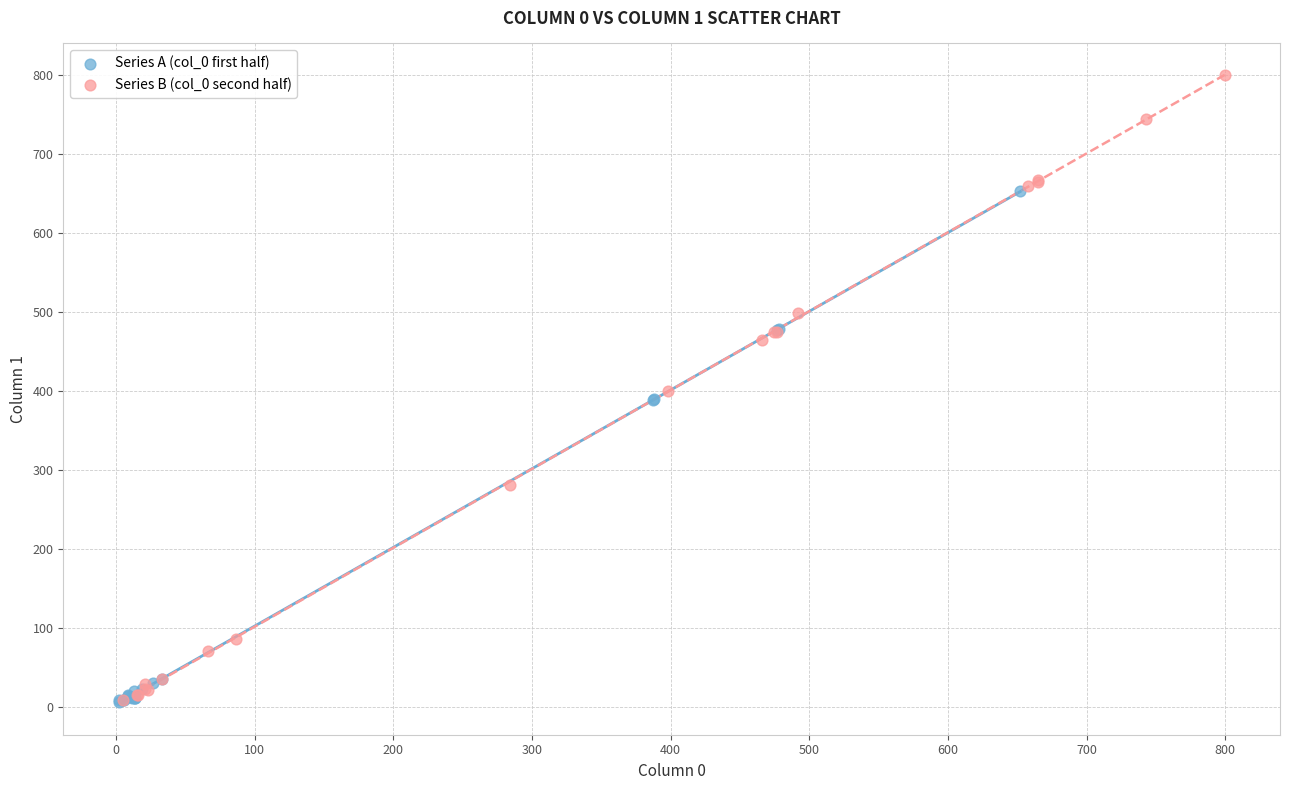

What are all the series names shown in the legend?

Series A (col_0 first half), Series B (col_0 second half)